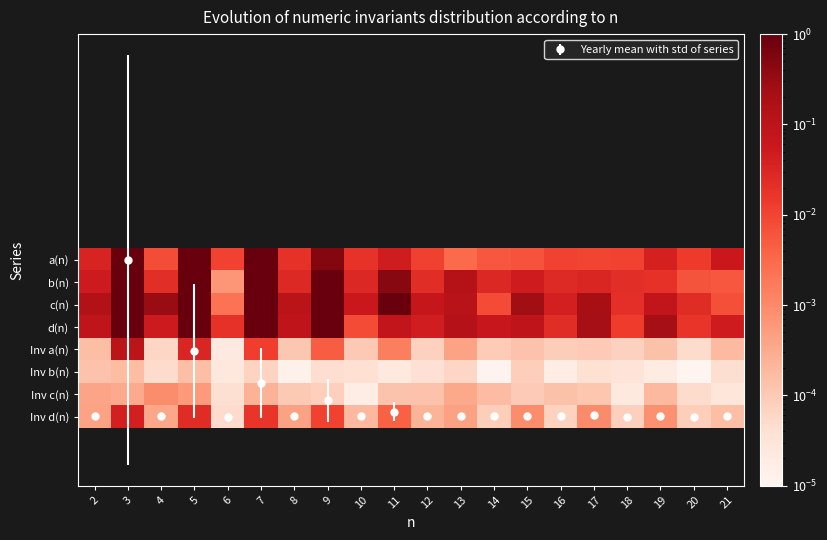

List the series in order of their peak value, highest first.

a(n), b(n), d(n), c(n), Inv a(n), Inv d(n), Inv c(n), Inv b(n)